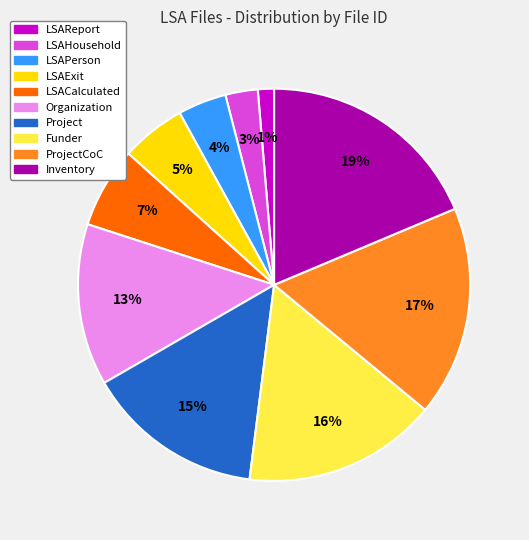

Is there any slice that represents more than half of the pie?

No